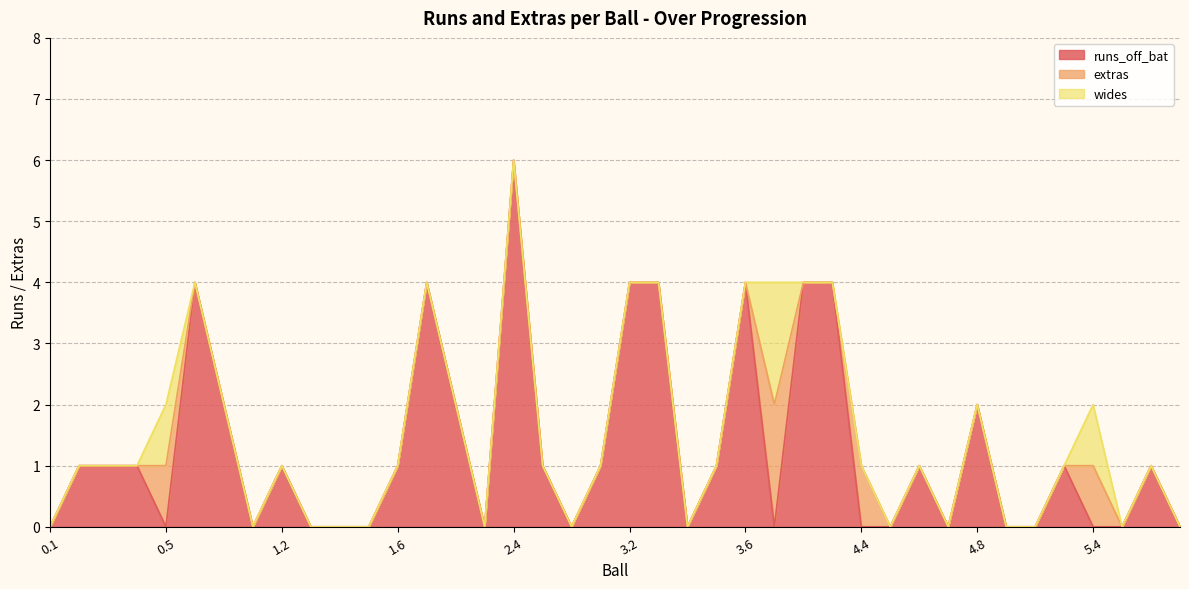

Which series has the largest total across all categories?

runs_off_bat